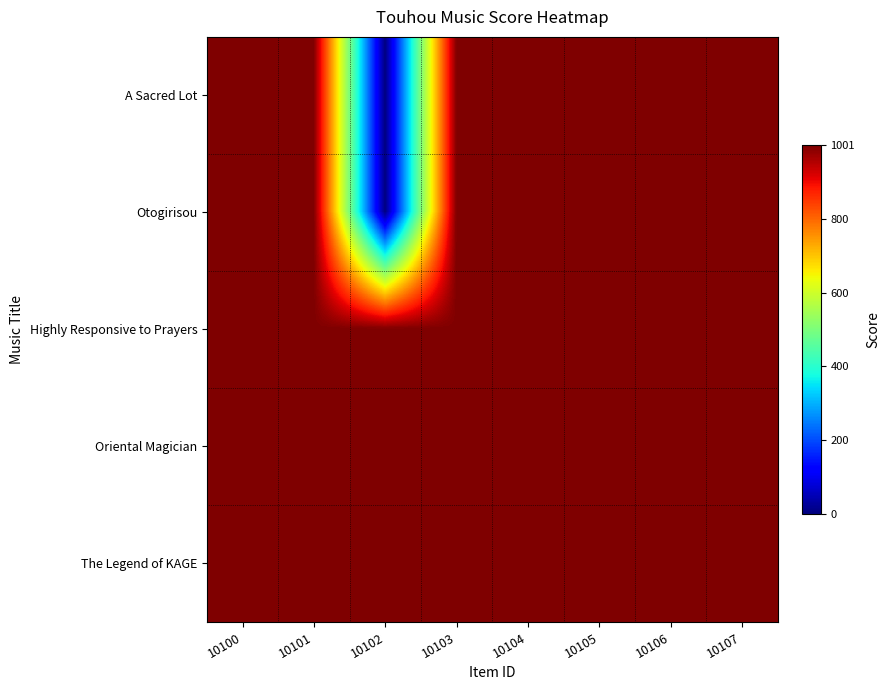

Reading left to right, extract all data points from this chart.

A Sacred Lot: 10100=1001	10101=1000	10102=1	10103=1000	10104=1000	10105=1000	10106=1000	10107=1000
Otogirisou: 10100=1000	10101=1000	10102=1	10103=1000	10104=1000	10105=1000	10106=1000	10107=1000
Highly Responsive to Prayers: 10100=1000	10101=1000	10102=1000	10103=1000	10104=1000	10105=1000	10106=1000	10107=1000
Oriental Magician: 10100=1000	10101=1000	10102=1000	10103=1000	10104=1000	10105=1000	10106=1000	10107=1000
The Legend of KAGE: 10100=1000	10101=1000	10102=1000	10103=1000	10104=1000	10105=1000	10106=1000	10107=1000